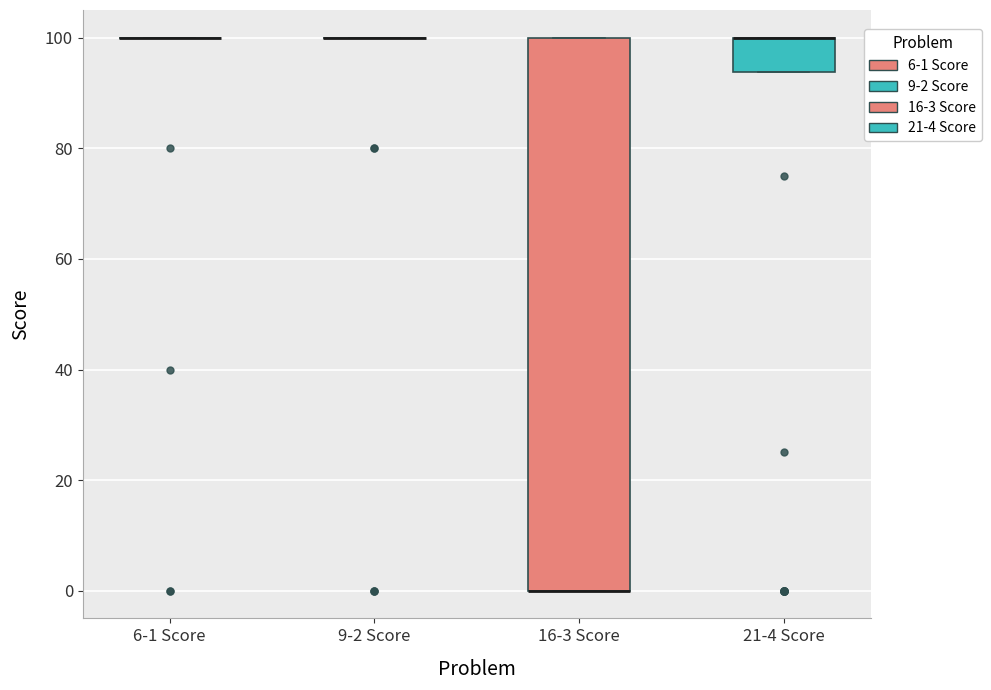

Reading left to right, transcribe this box plot: for each box, give where its median line is, the range the box spans, and where its two whiskers end, as read against the y-axis. The values are not printed on the chart, so give them approximately, as read against the axis.

6-1 Score: box collapsed to a line at 100, whiskers 100 to 100
9-2 Score: box collapsed to a line at 100, whiskers 100 to 100
16-3 Score: median 0 (drawn on the box's lower edge), box 0 to 100, whiskers 0 to 100
21-4 Score: median 100 (drawn on the box's upper edge), box 94 to 100, whiskers 94 to 100